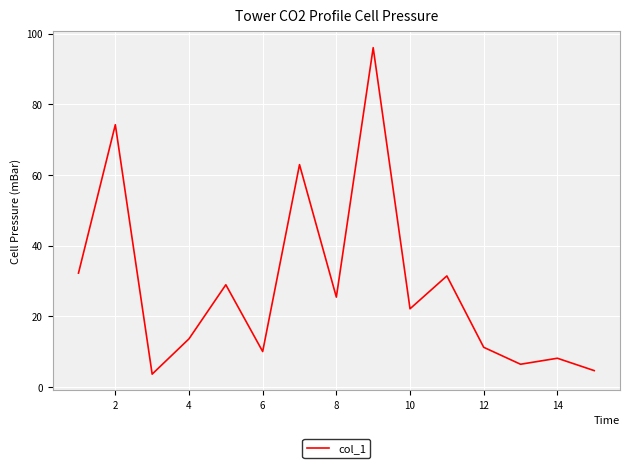

What is the difference between the maximum and minimum values?

92.4